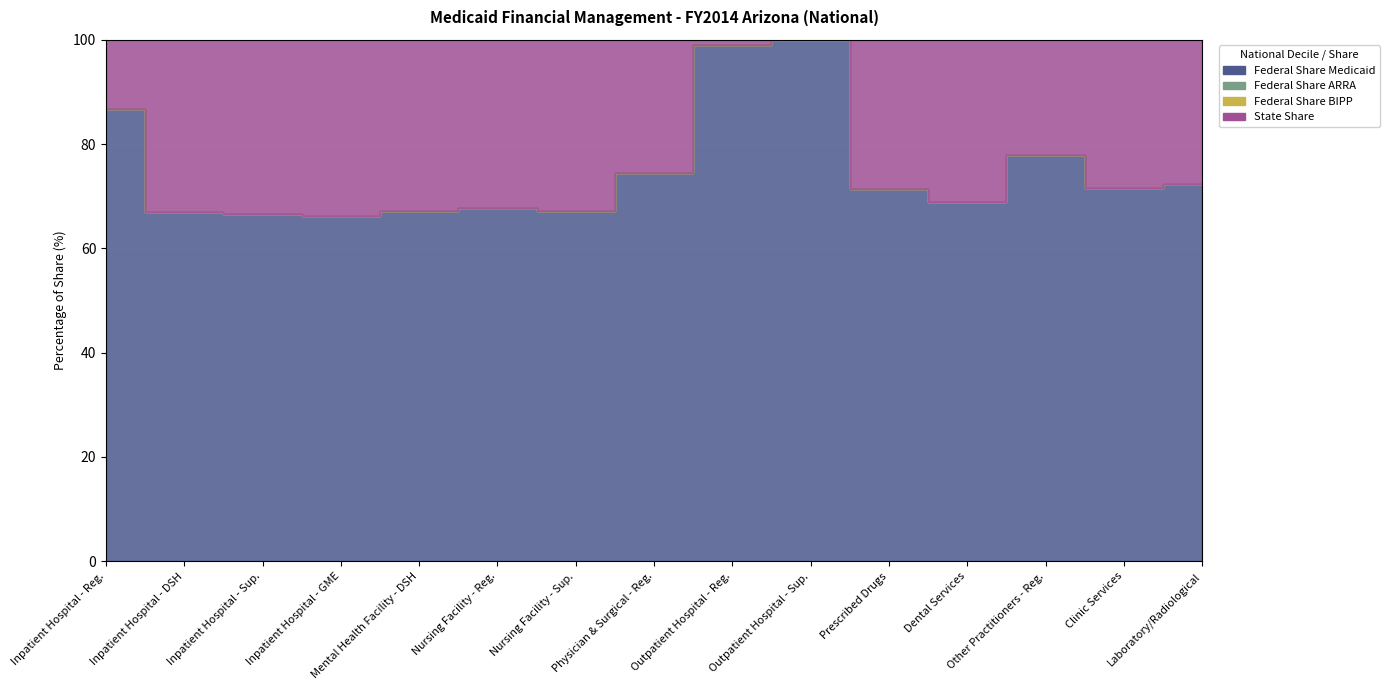

True or false: State Share and Federal Share ARRA intersect in this chart.

False